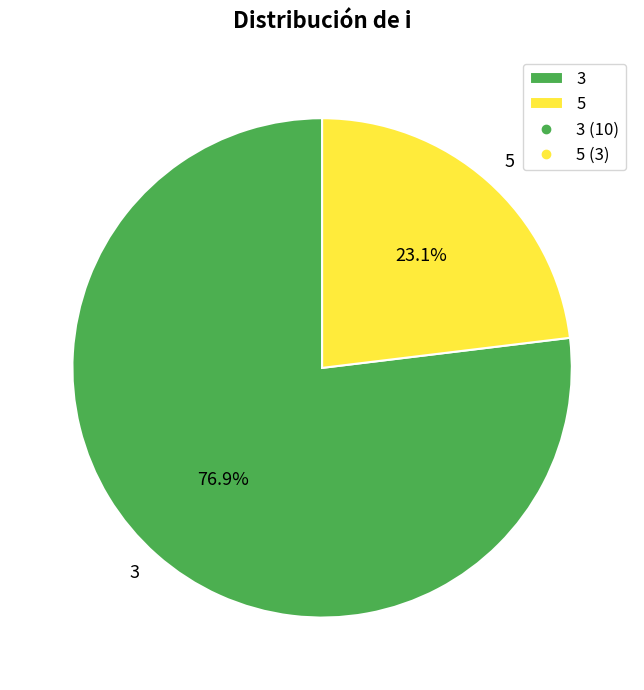

What is the smallest slice in the pie chart?

5